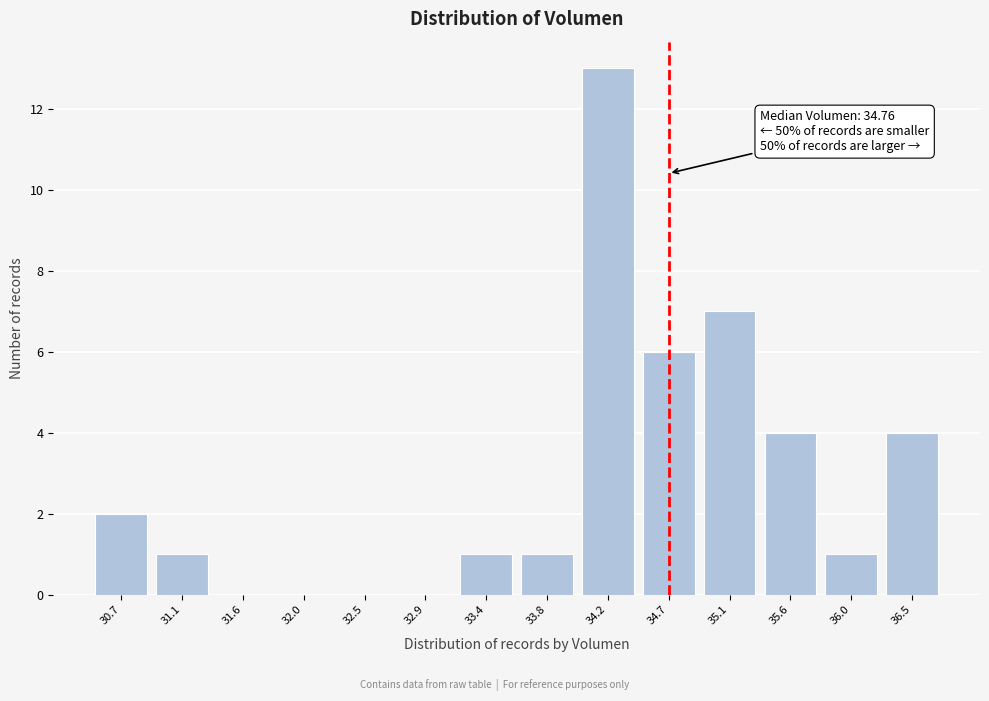

Reading left to right, extract all data points from this chart.

30.7=2	31.1=1	31.6=0	32.0=0	32.5=0	32.9=0	33.4=1	33.8=1	34.2=13	34.7=6	35.1=7	35.6=4	36.0=1	36.5=4